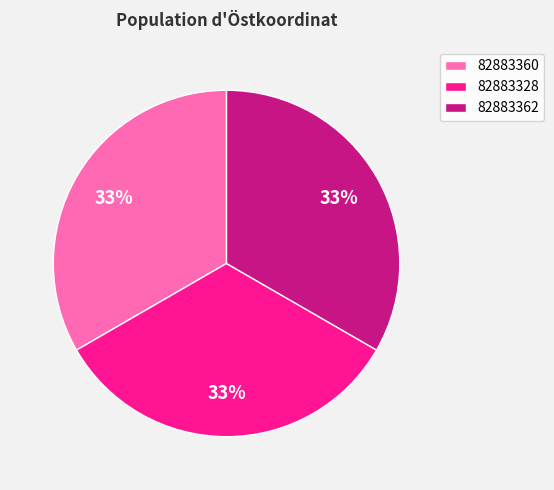

Combined, do 82883328 and 82883362 account for over 50%?

Yes